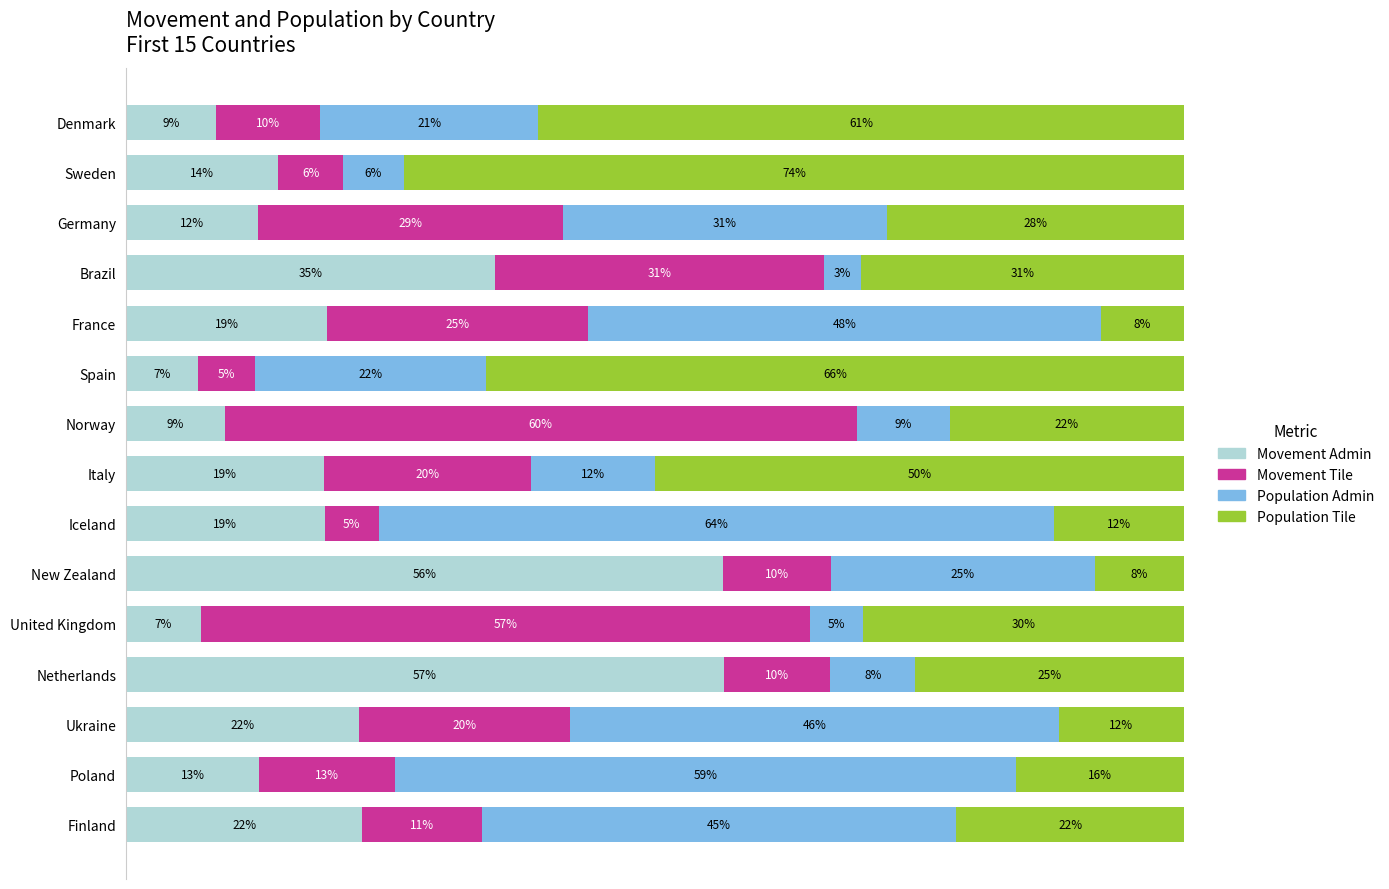

What are all the series names shown in the legend?

Movement Admin, Movement Tile, Population Admin, Population Tile